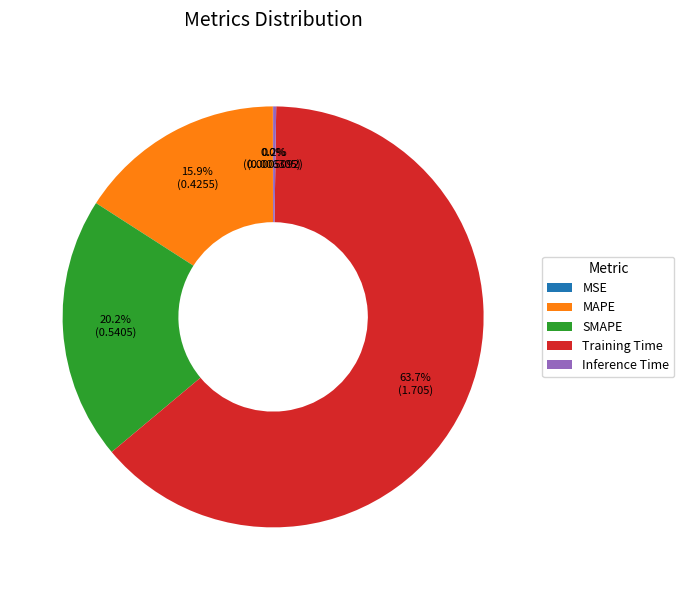

What is the largest slice in the pie chart?

Training Time